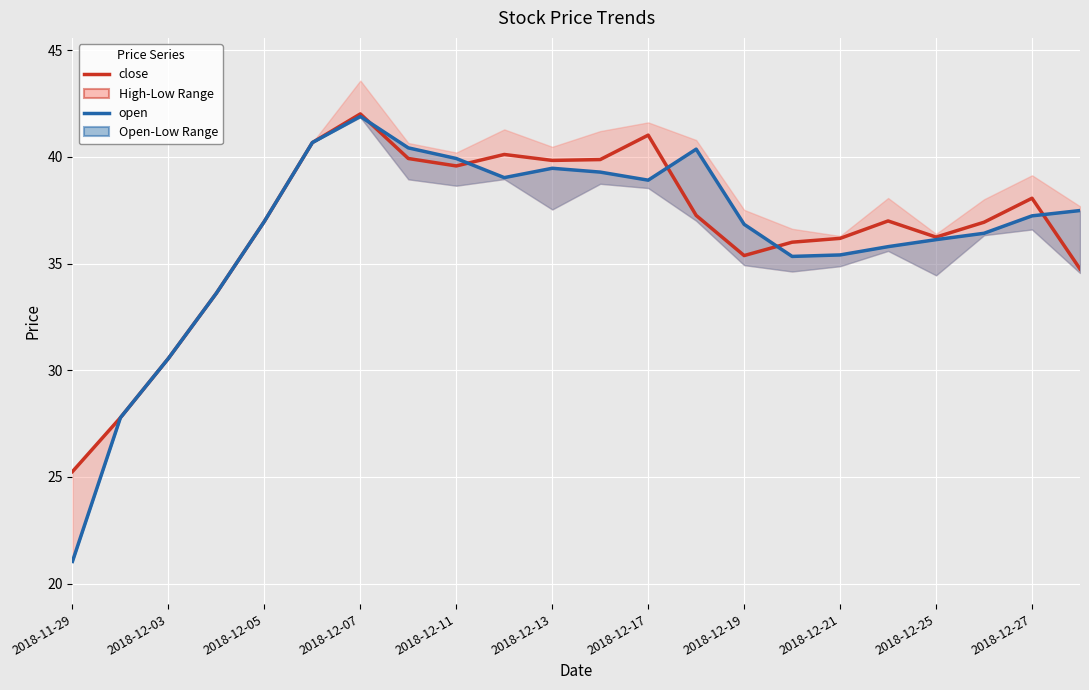

Reading left to right, transcribe all the data shown in this chart.

close (High-Low band): 25.2	27.8	30.6	33.6	37.0	40.7	42.0	39.9	39.6	40.1	39.8	39.9	41.0	37.3	35.4	36.0	36.2	37.0	36.2	36.9	38.1	34.7
open (Open-Low band): 21.0	27.8	30.6	33.6	37.0	40.7	41.9	40.4	39.9	39.0	39.5	39.3	38.9	40.4	36.8	35.3	35.4	35.8	36.1	36.4	37.2	37.5